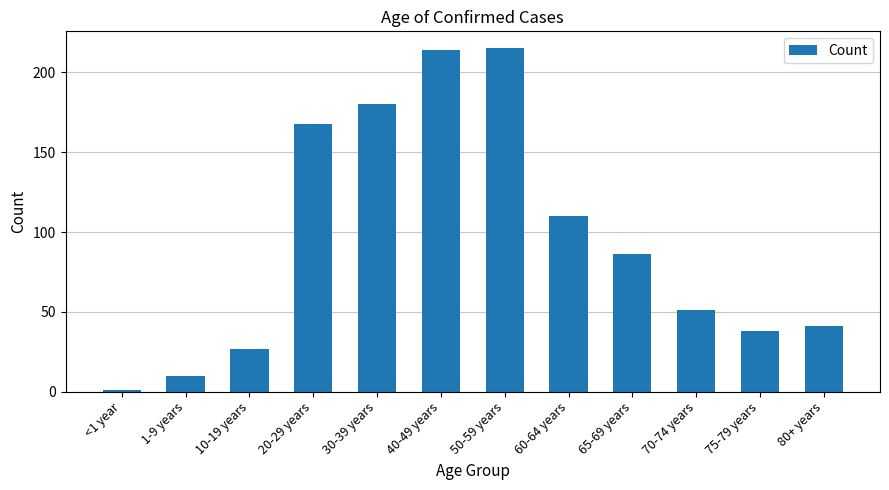

What is the average value?

95